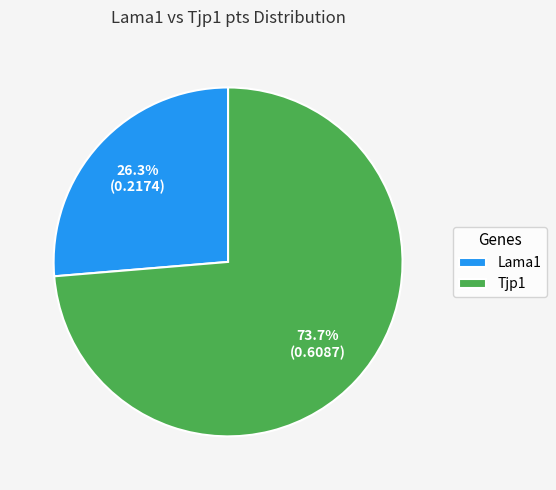

How much of the chart is everything except Lama1?

73.7%